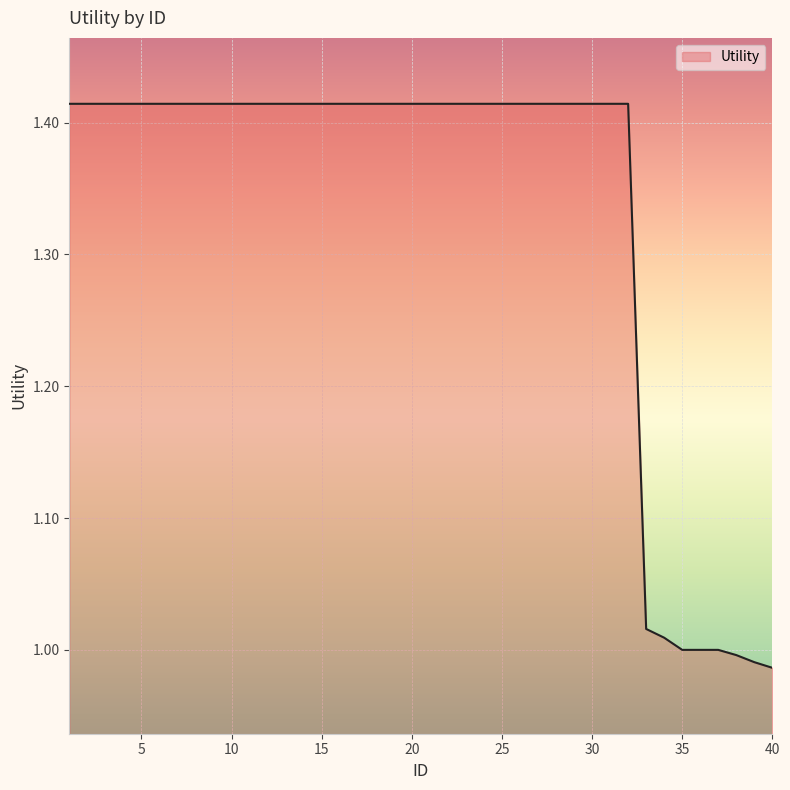

What is the difference between the maximum and minimum values?

0.4